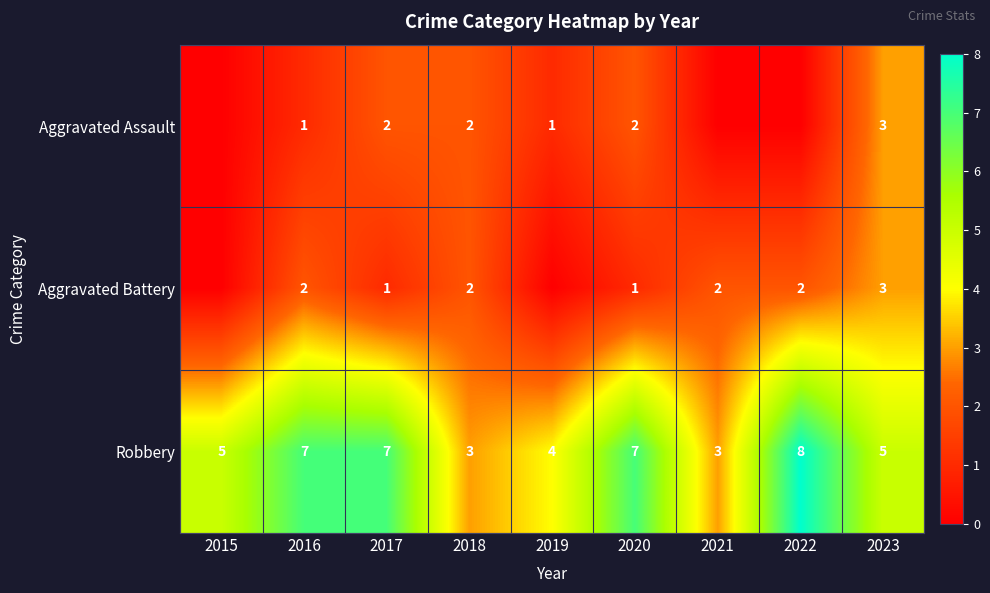

How many distinct data groups are displayed?

3